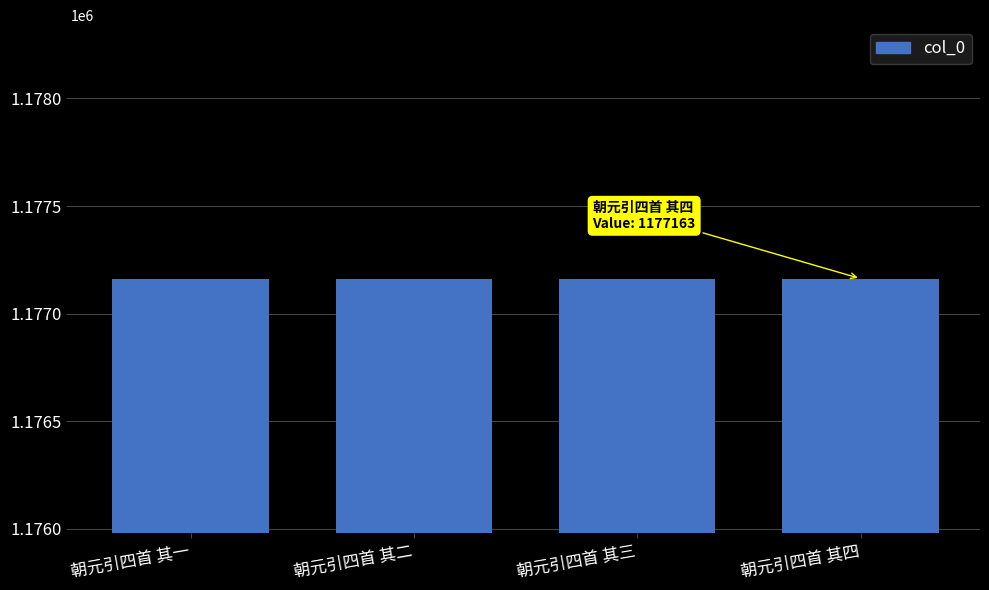

What is the difference between the maximum and minimum values?

3